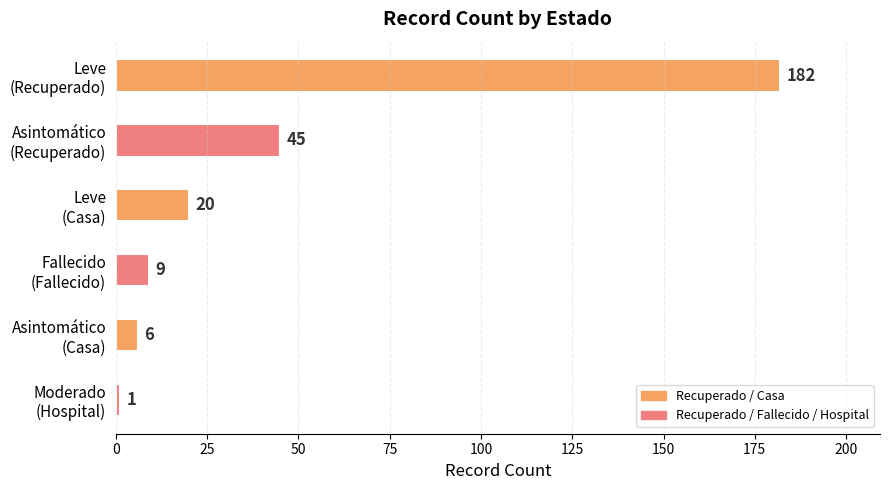

What is the difference between the second highest and minimum values?

44